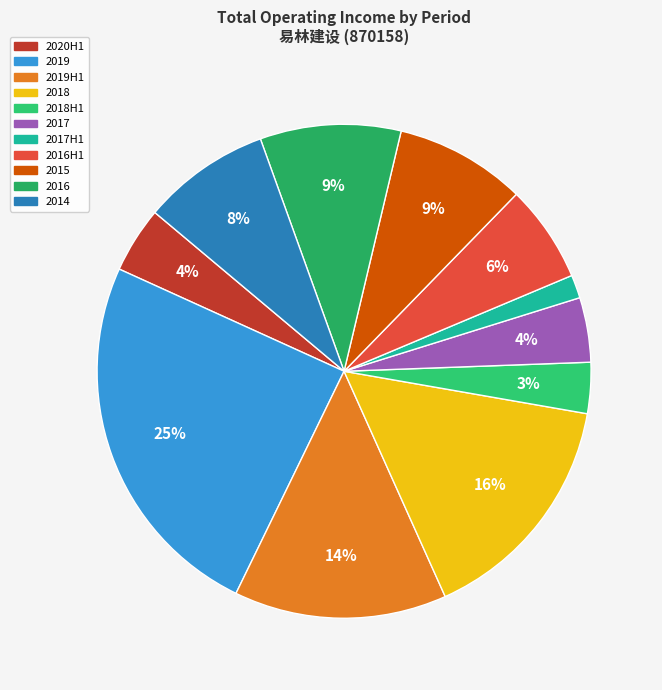

How many slices are in this pie chart?

11